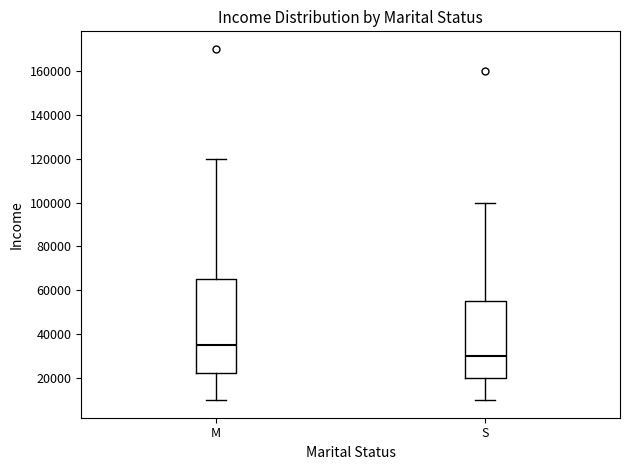

Reading left to right, read every box against the y-axis: the position of its median line, the range the box covers, and the ends of its whiskers. The values are not printed on the chart, so give them approximately, as read against the axis.

M: median 36000, box 22000 to 66000, whiskers 10000 to 120000
S: median 30000, box 20000 to 56000, whiskers 10000 to 100000